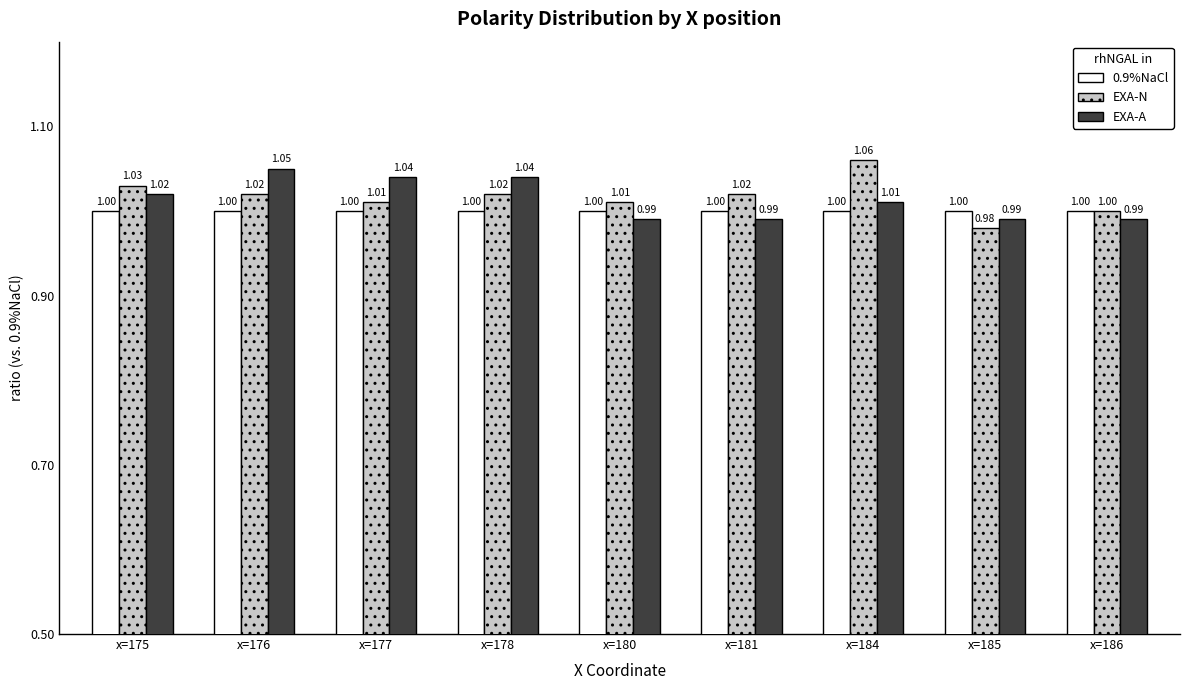

True or false: EXA-A has a value of 1.0 at x=178.

True